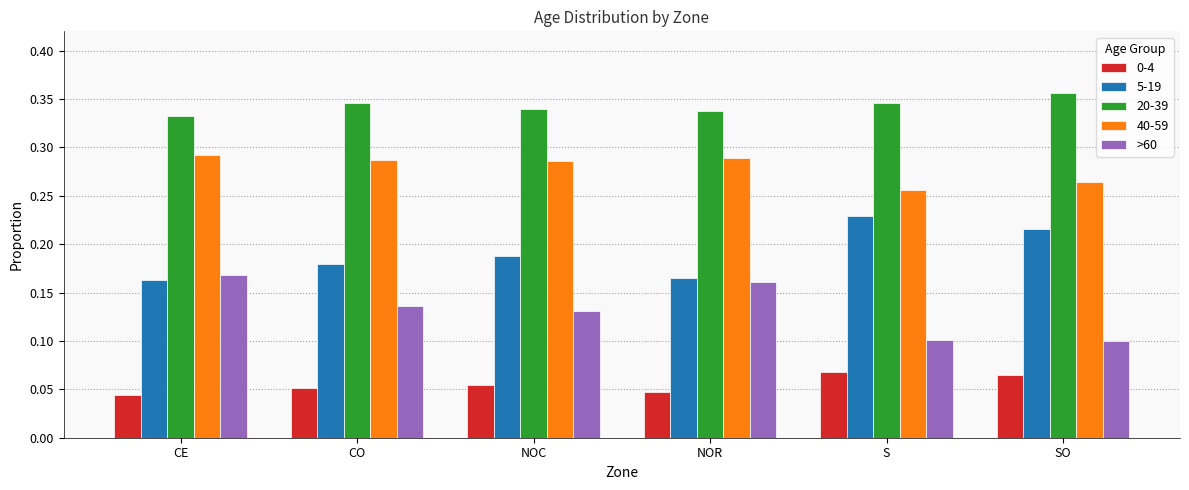

What is the sum of all >60 values?

0.8